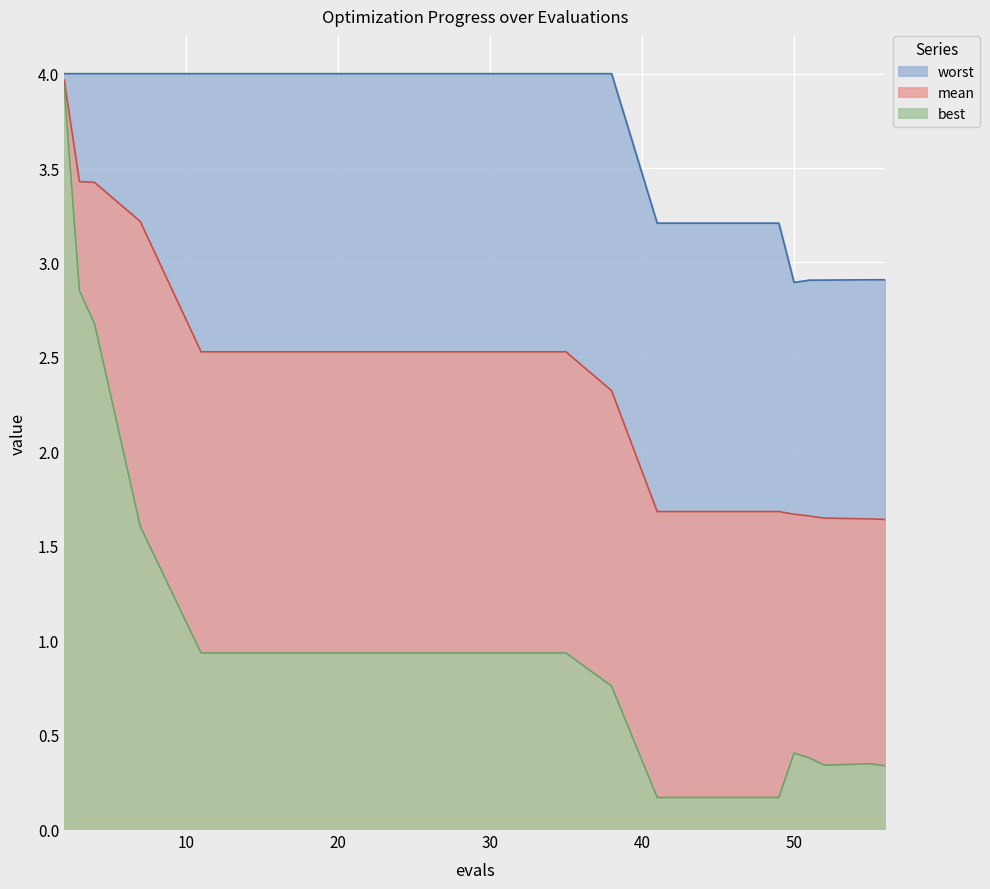

Rank the series by their average value, from highest to lowest.

worst, mean, best